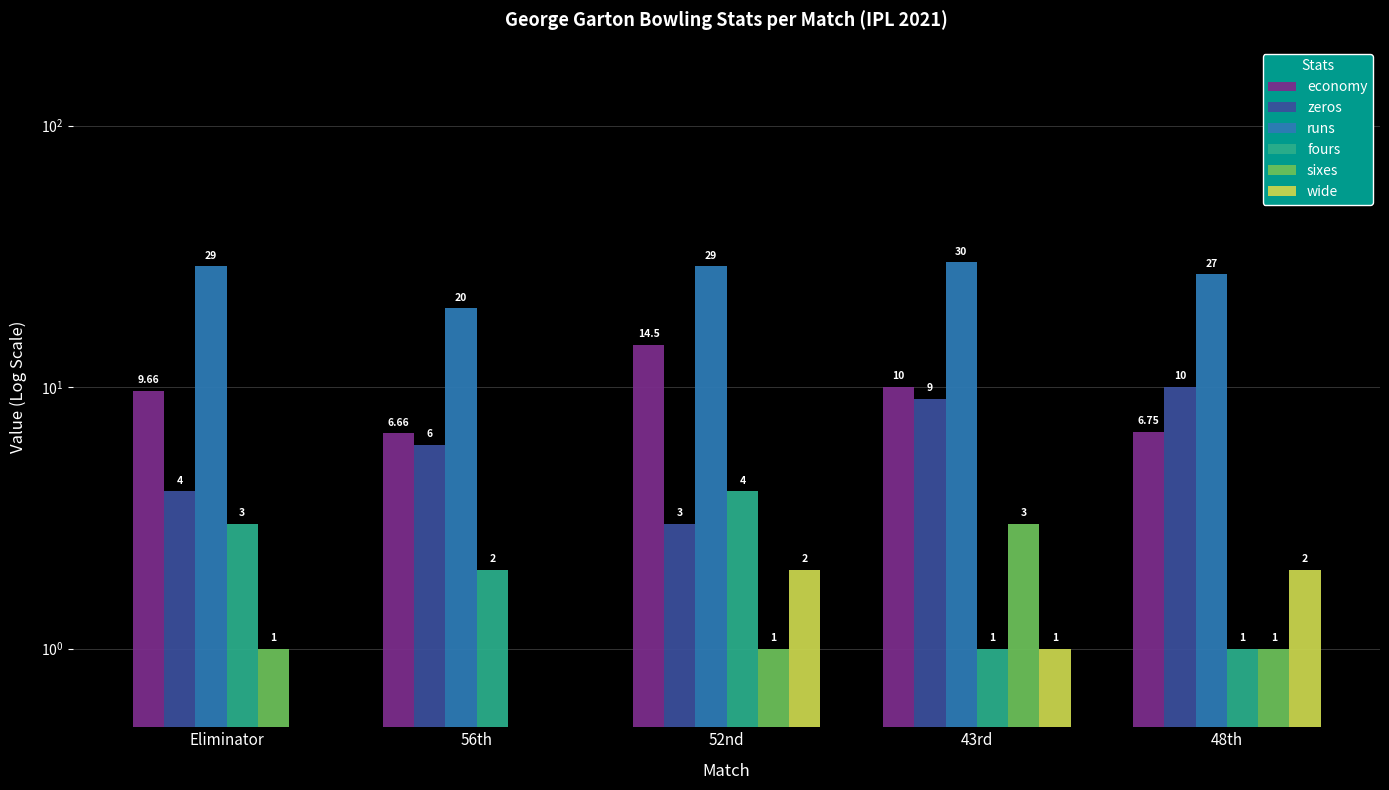

True or false: sixes has a value of 0.6 at 52nd.

False